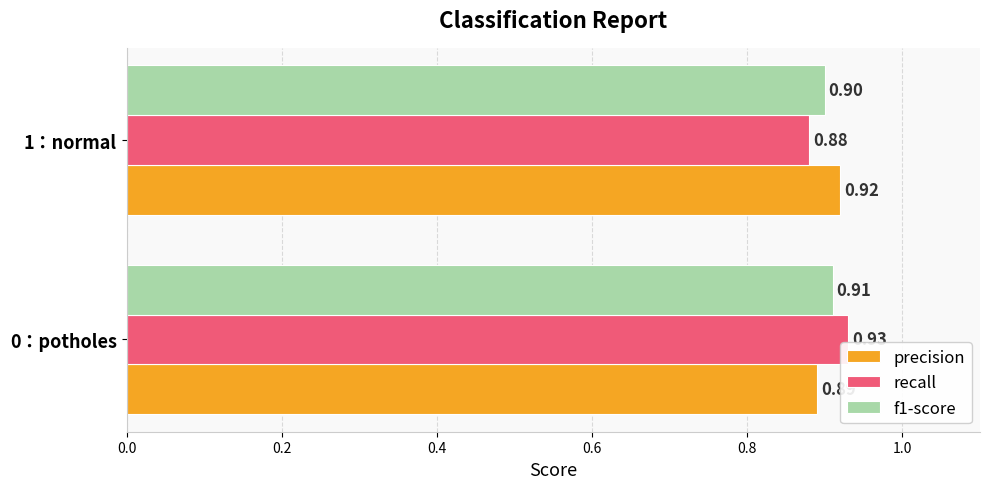

What is the average value of the f1-score series?

0.9